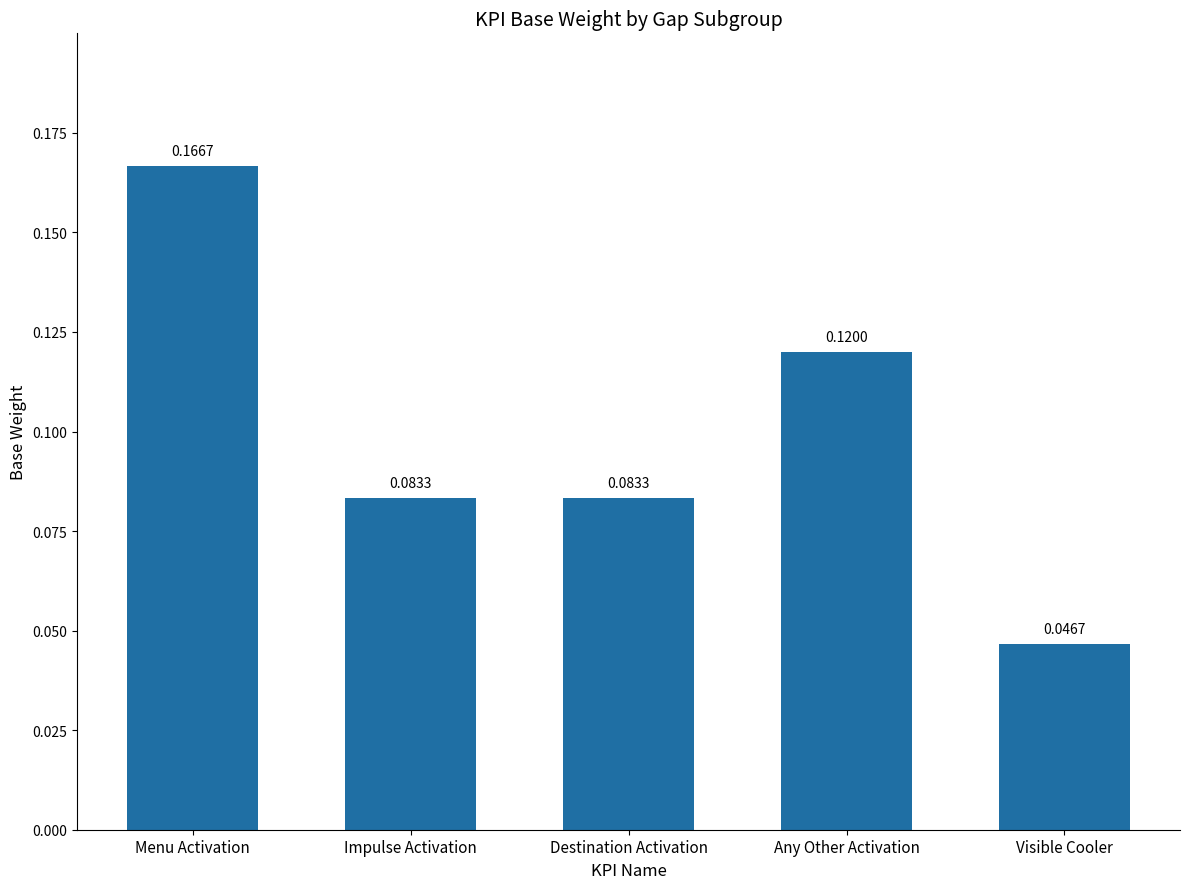

At which label is the value closest to 0?

Visible Cooler